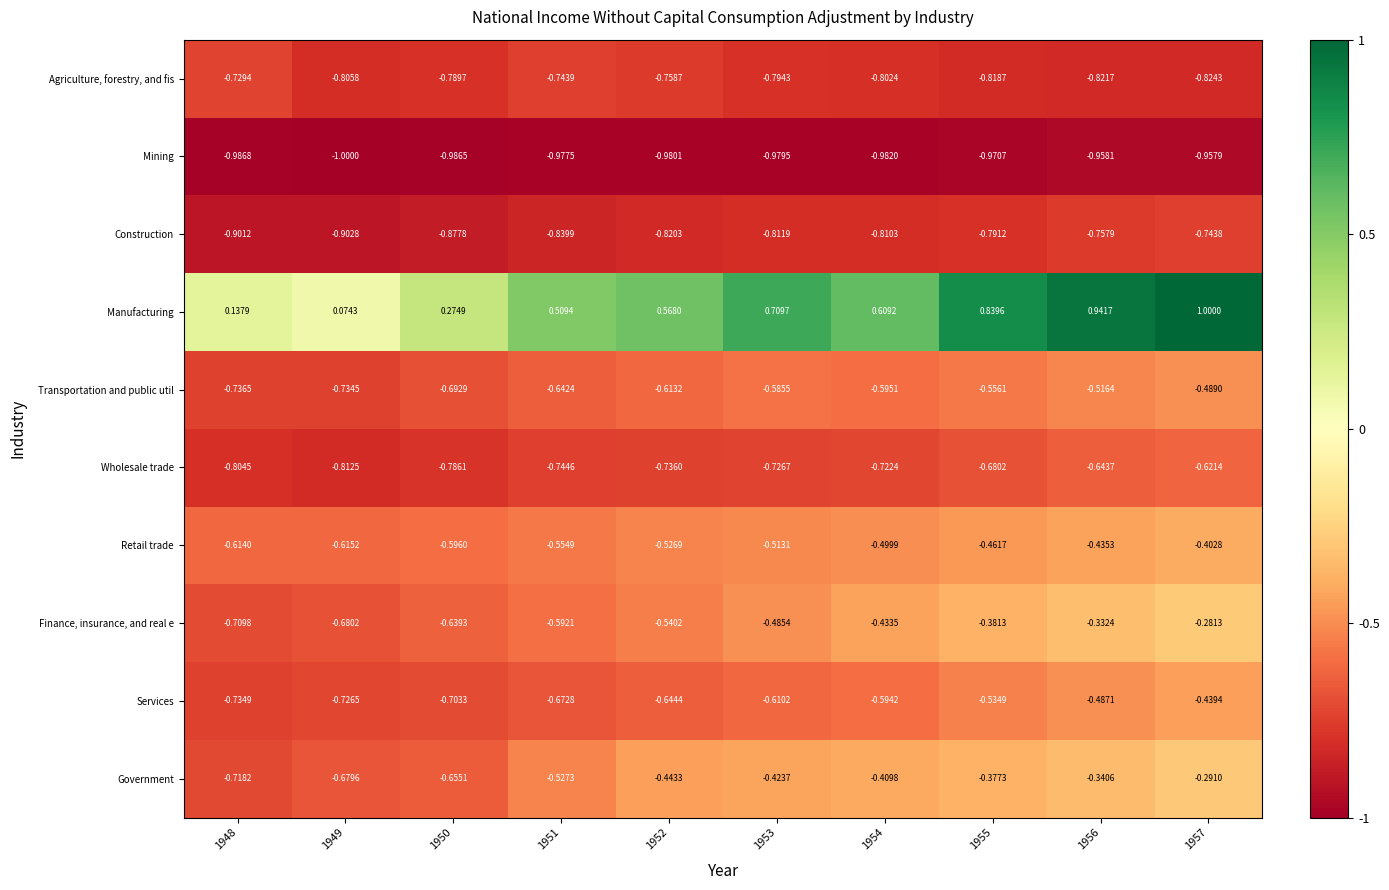

At 1955, list the series in order from largest to smallest.

Manufacturing, Government, Finance, insurance, and real e, Retail trade, Services, Transportation and public util, Wholesale trade, Construction, Agriculture, forestry, and fis, Mining